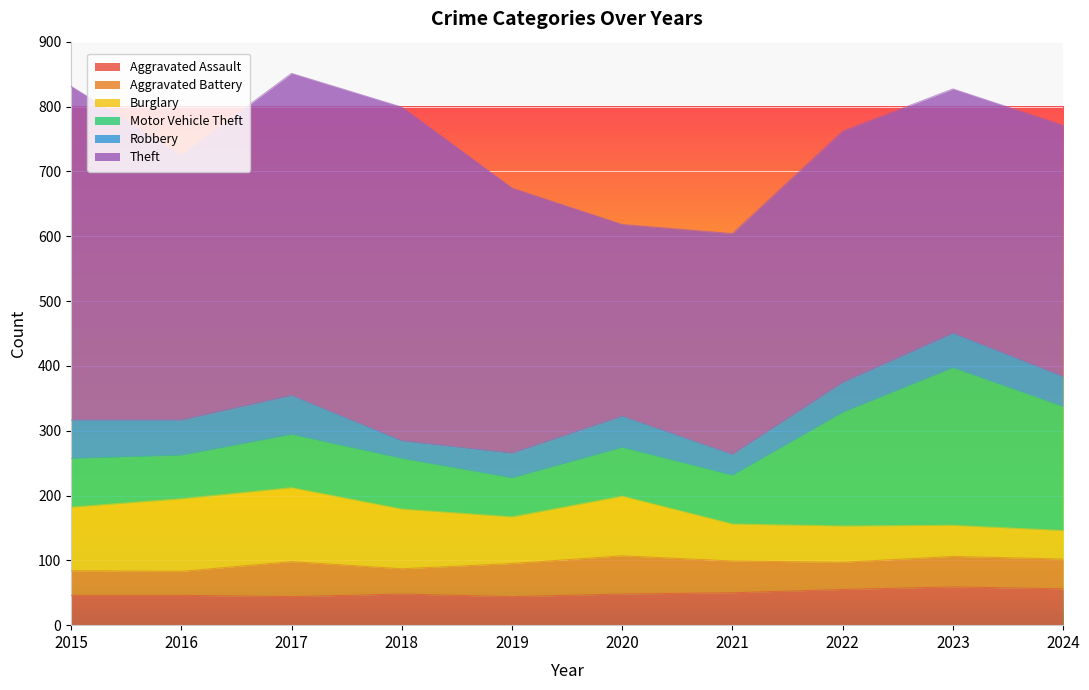

List the labels in order of Robbery value, largest first.

2017, 2015, 2016, 2023, 2020, 2022, 2024, 2019, 2021, 2018